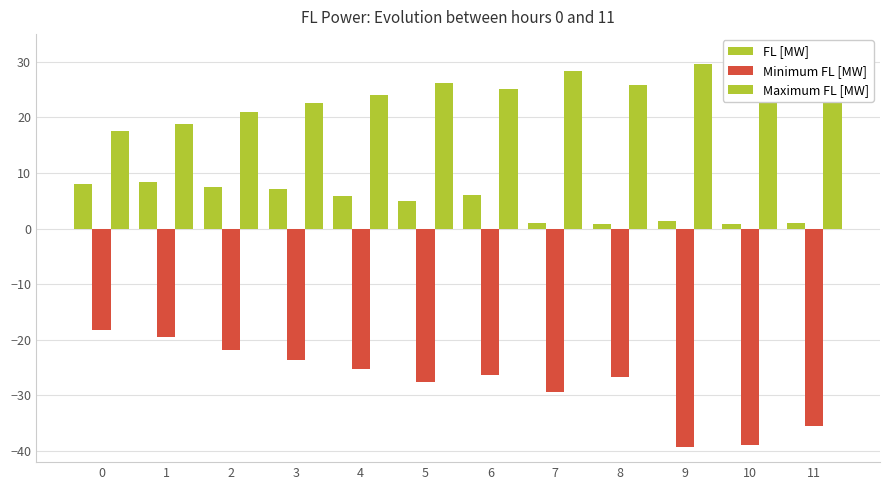

The value of FL [MW] at 4 is 5.8. True or false?

True